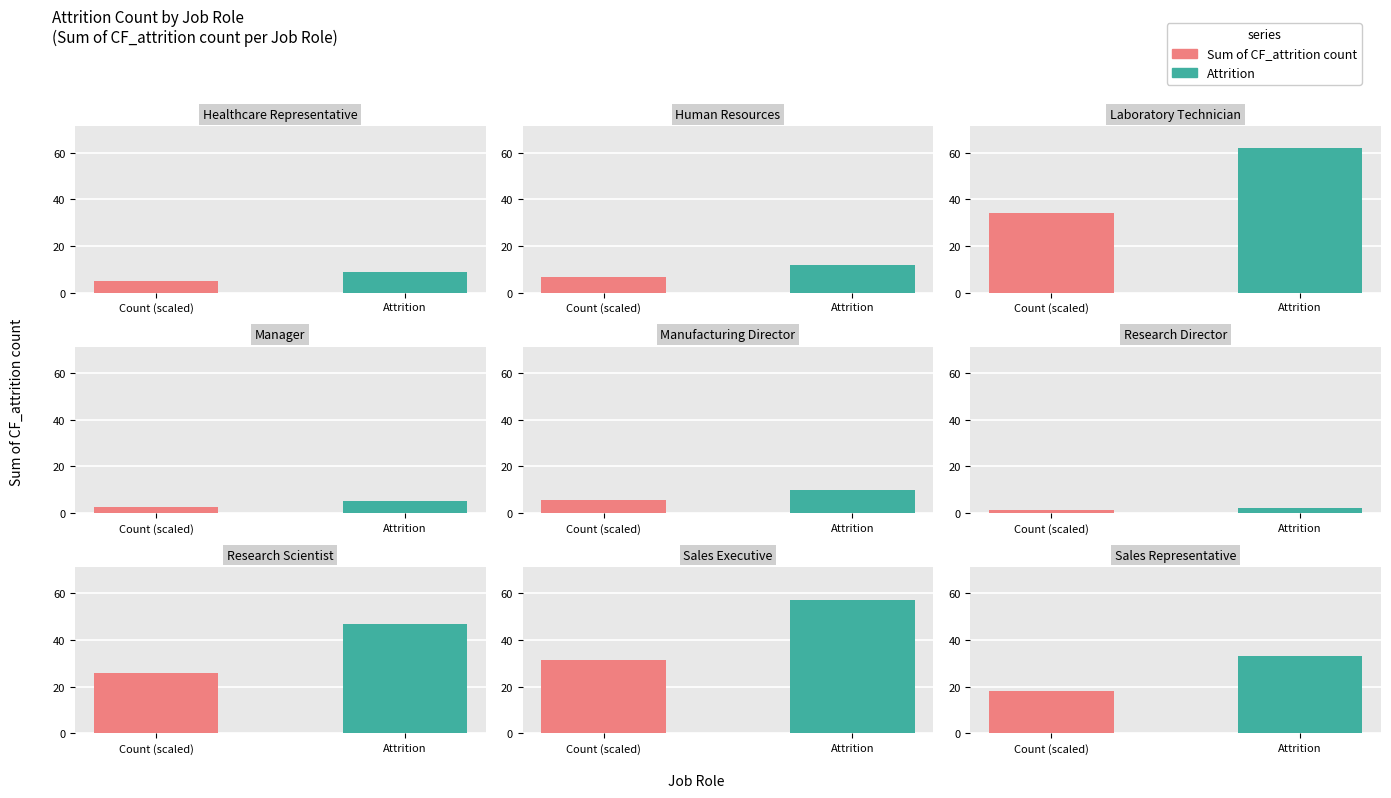

List the labels in order of value, smallest first.

Research Director, Manager, Healthcare Representative, Manufacturing Director, Human Resources, Sales Representative, Research Scientist, Sales Executive, Laboratory Technician